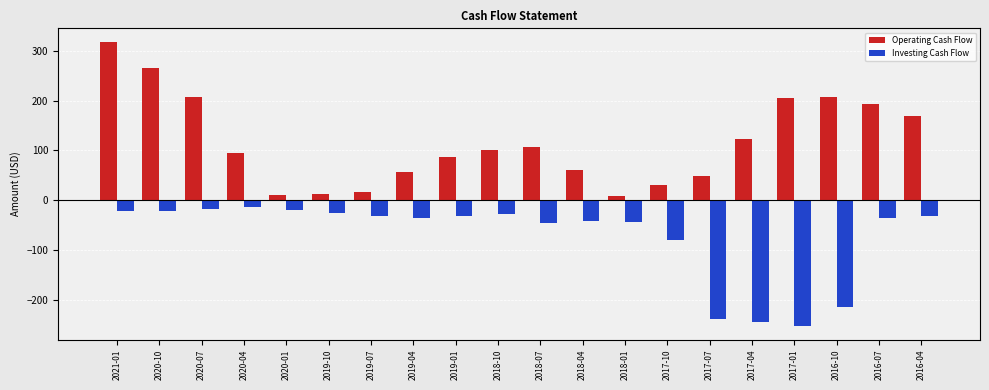

Which category has the lowest value across all series?

2017-01